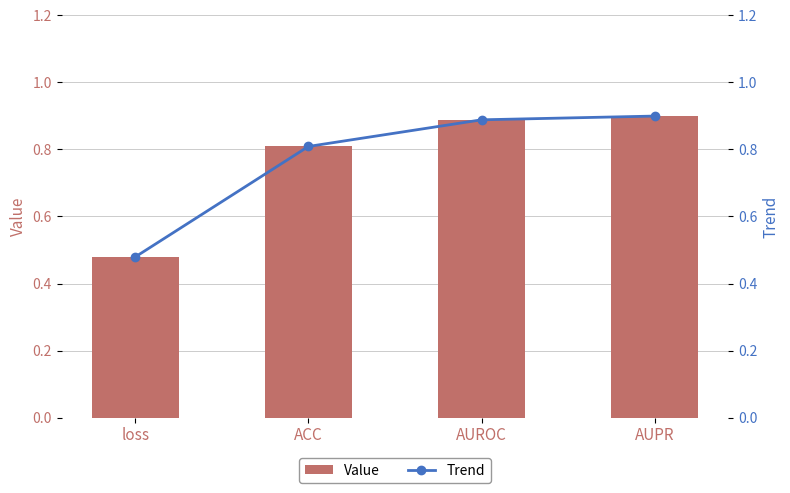

The Trend series shows 0.2 at loss. True or false?

False